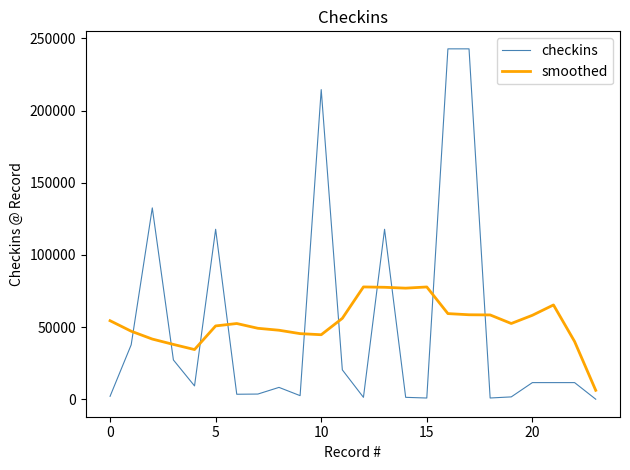

What is the difference between the maximum and minimum values in the smoothed series?

71599.7